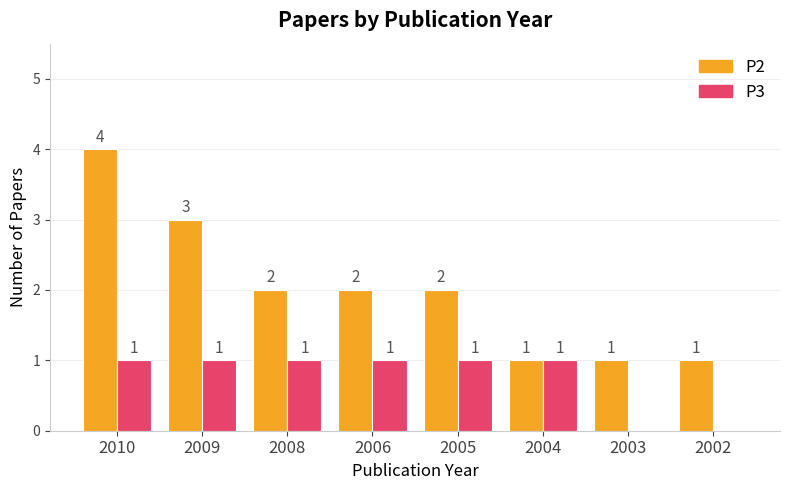

Which series changed the most between 2004 and 2002?

P3